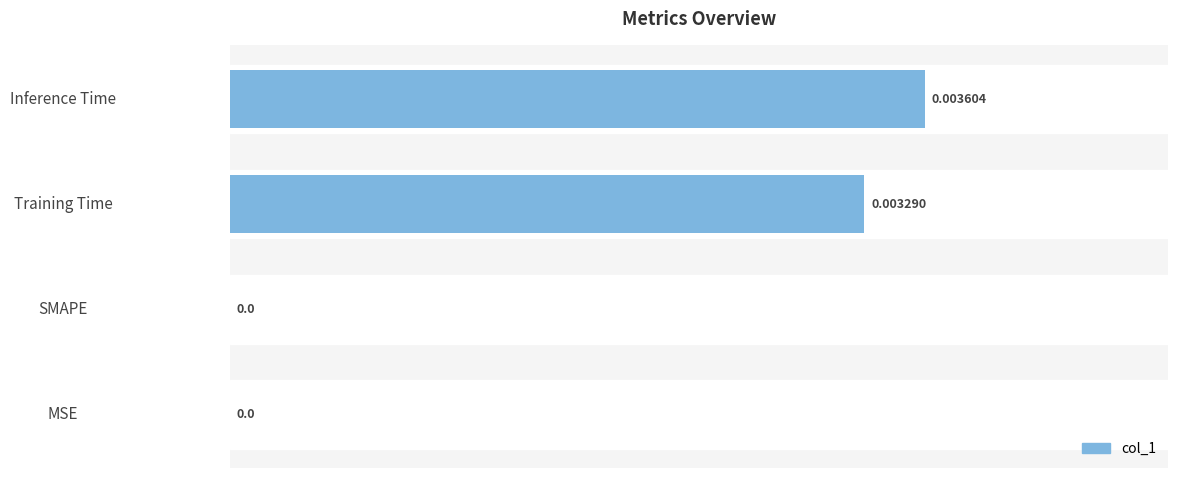

At which category does the chart reach its peak across all series?

Inference Time